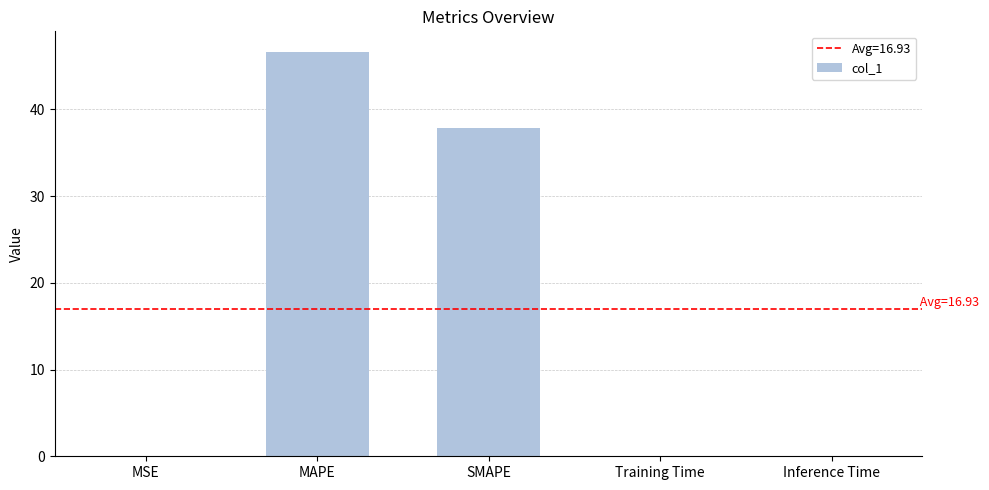

What is the greatest value displayed?

46.7